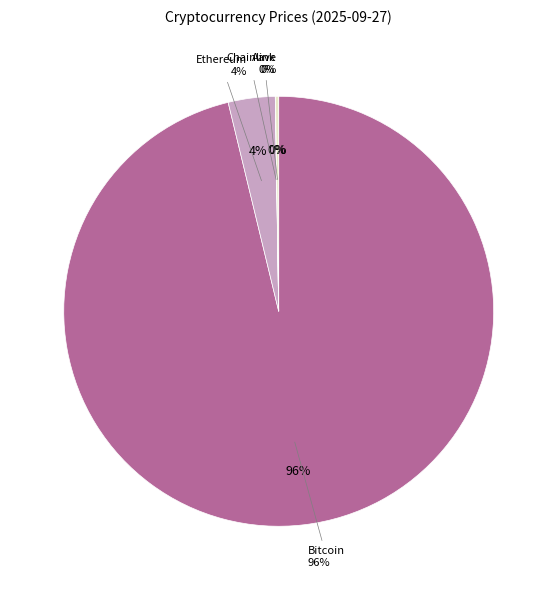

True or false: Chainlink accounts for 0% of the total.

True